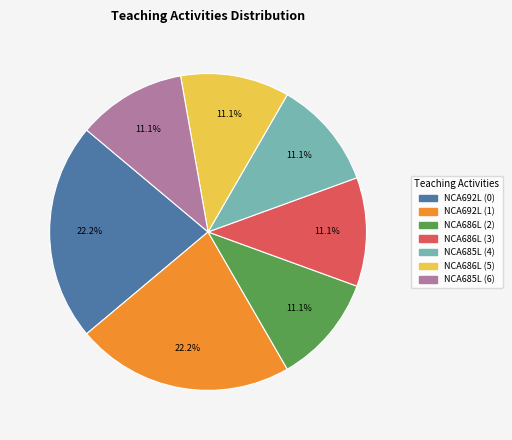

How many slices are in this pie chart?

7